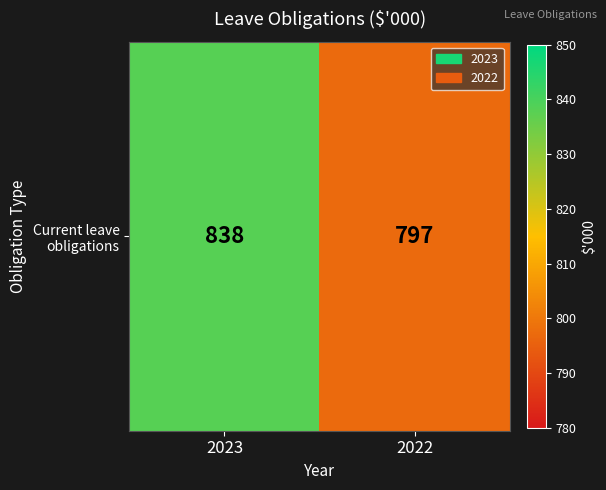

What is the approximate value at 2023, to the nearest 5?

840